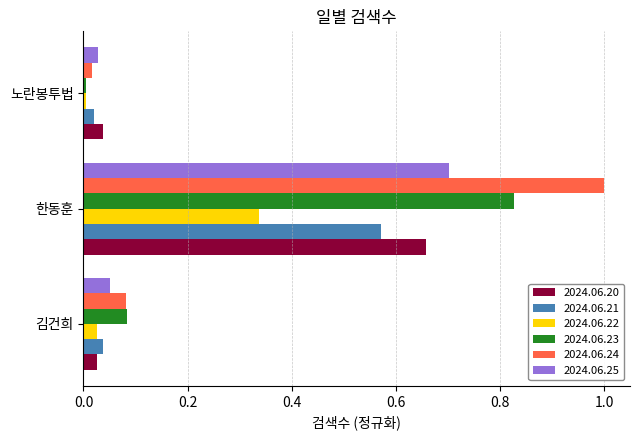

List the labels in order of 2024.06.25 value, largest first.

한동훈, 김건희, 노란봉투법